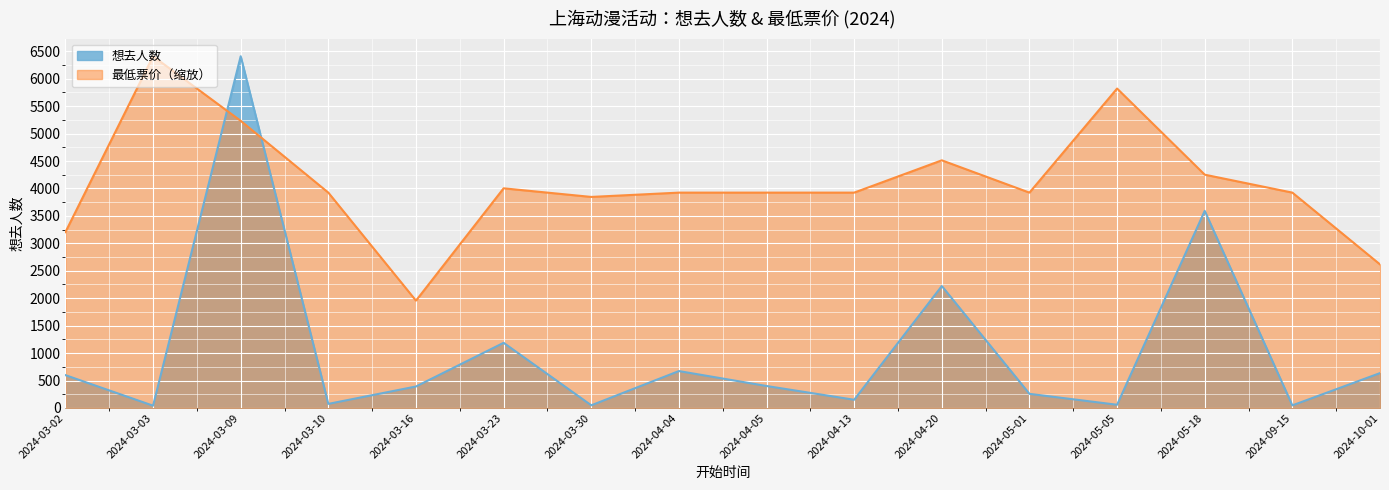

Where does the 最低票价 series first go above 3924?

2024-03-03